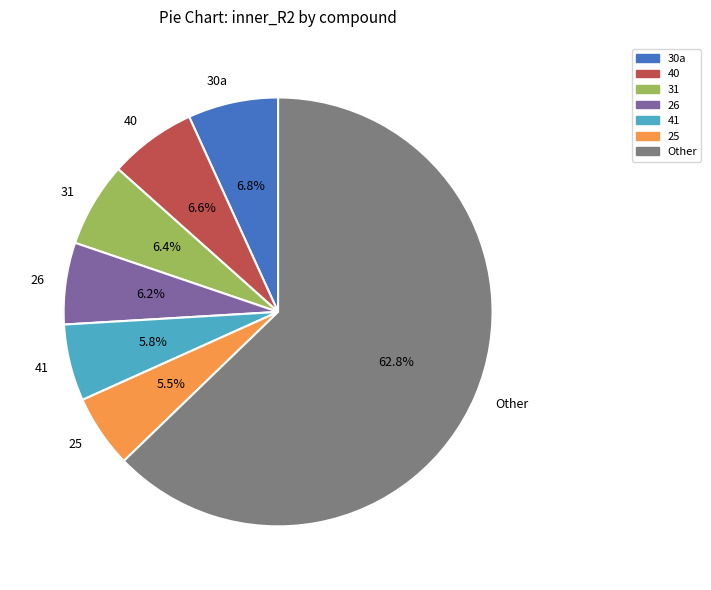

How many slices are in this pie chart?

7